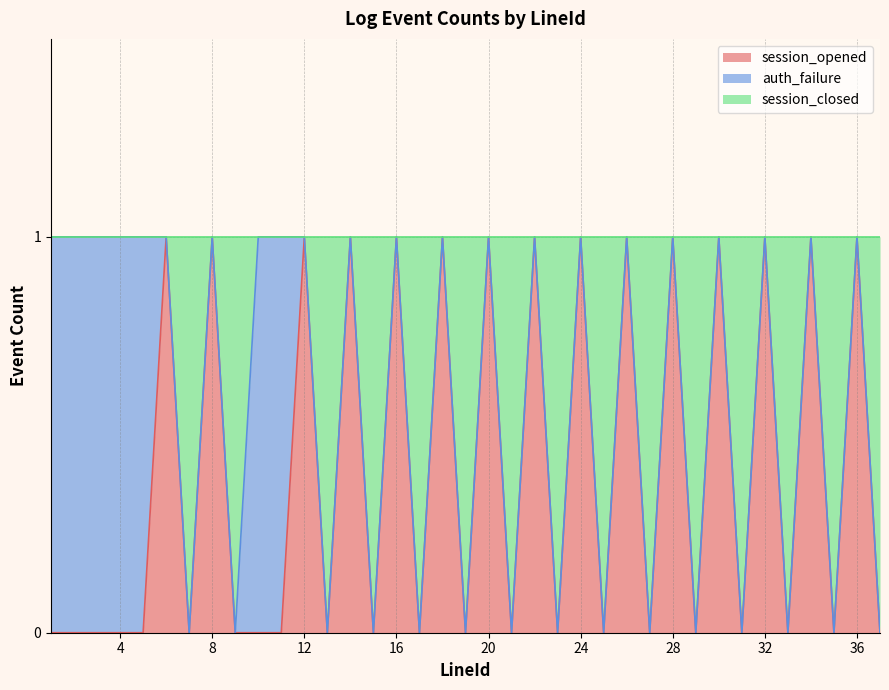

How many data points does each series have?

37